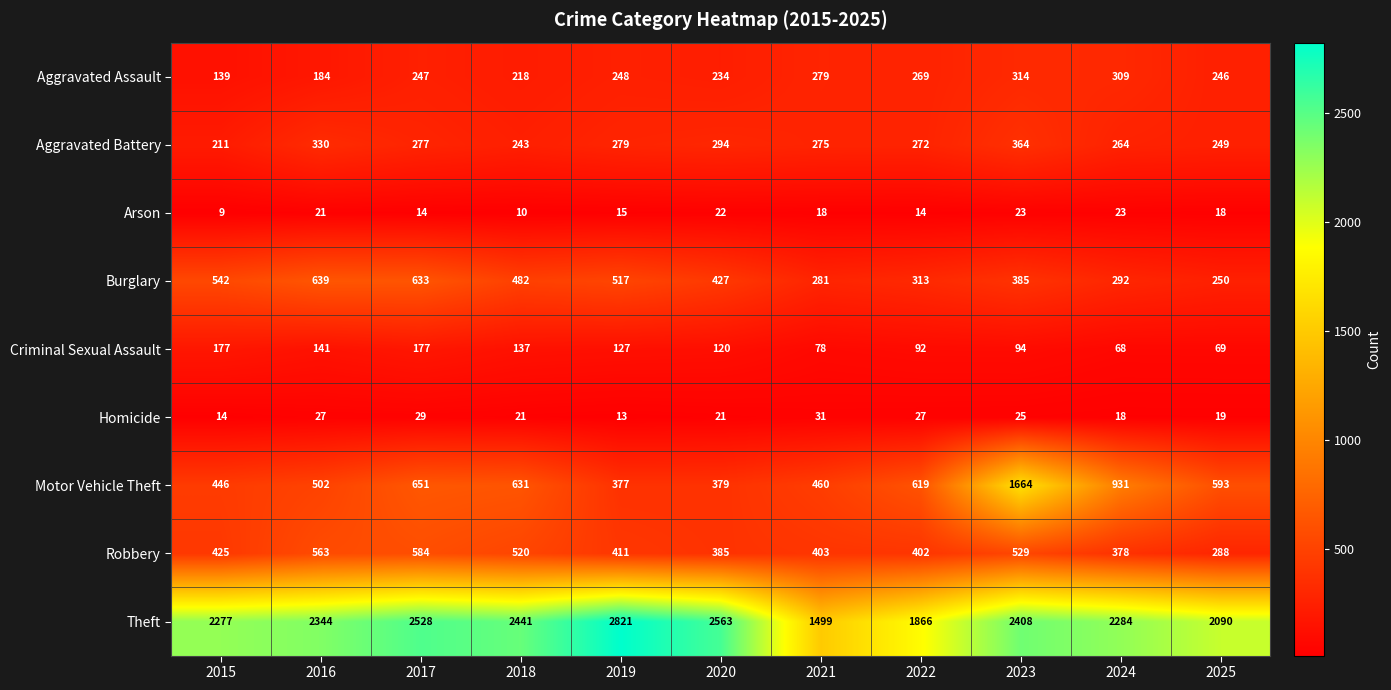

Which series has the largest total across all categories?

Theft